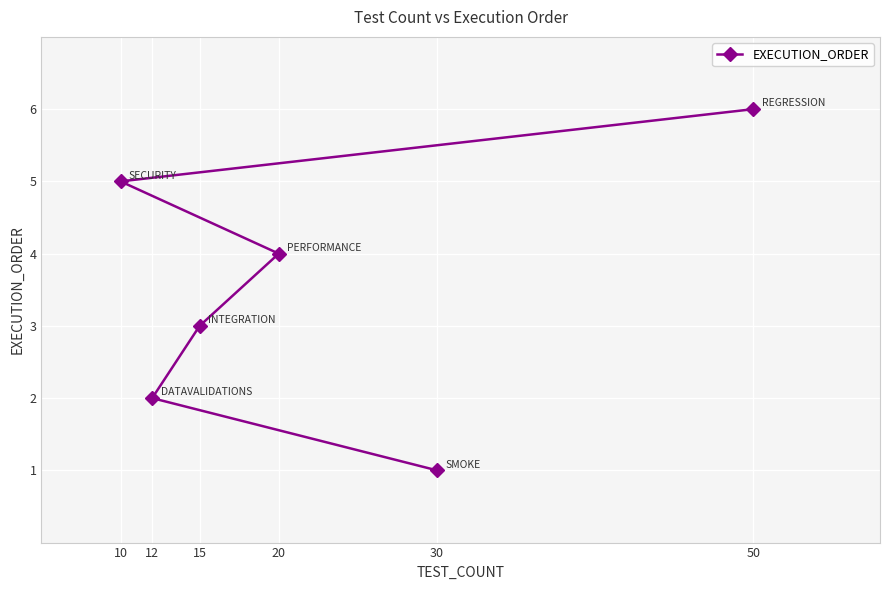

What is the sum of all values?

21